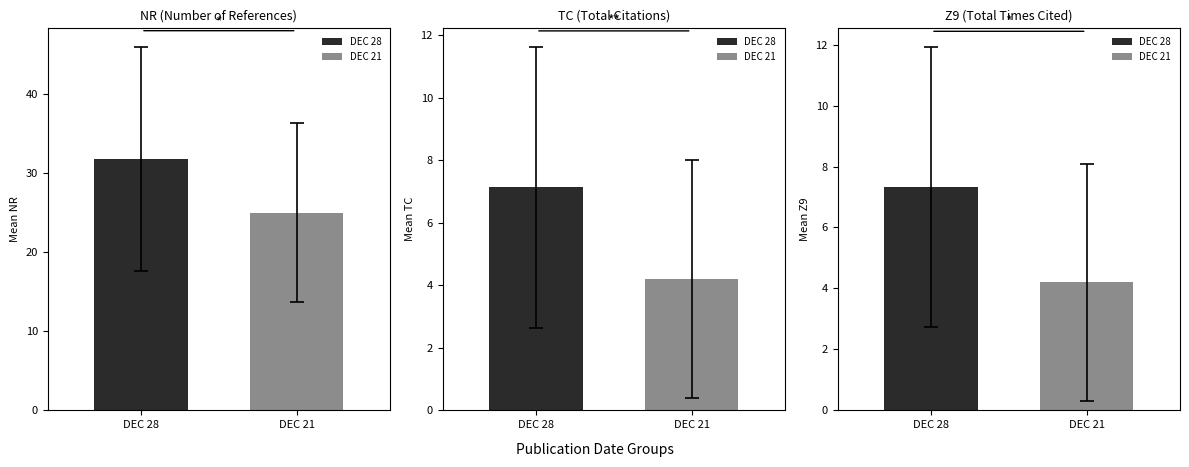

How many bars are there in each group?

3